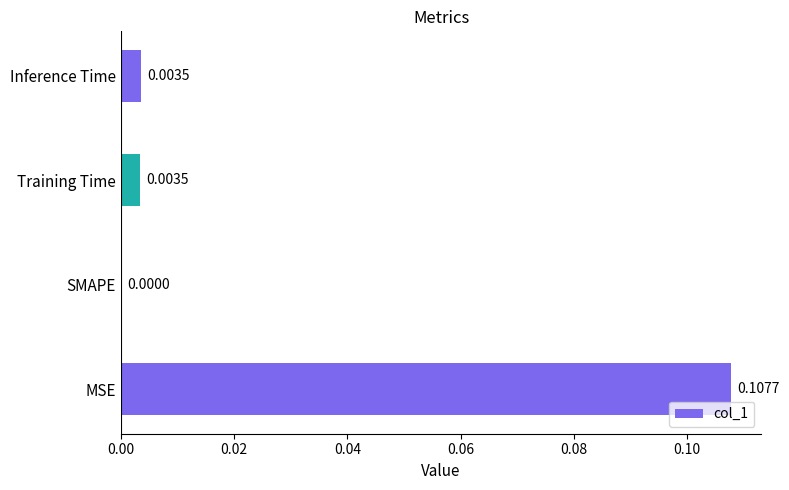

Between Inference Time and SMAPE, which is larger?

Inference Time